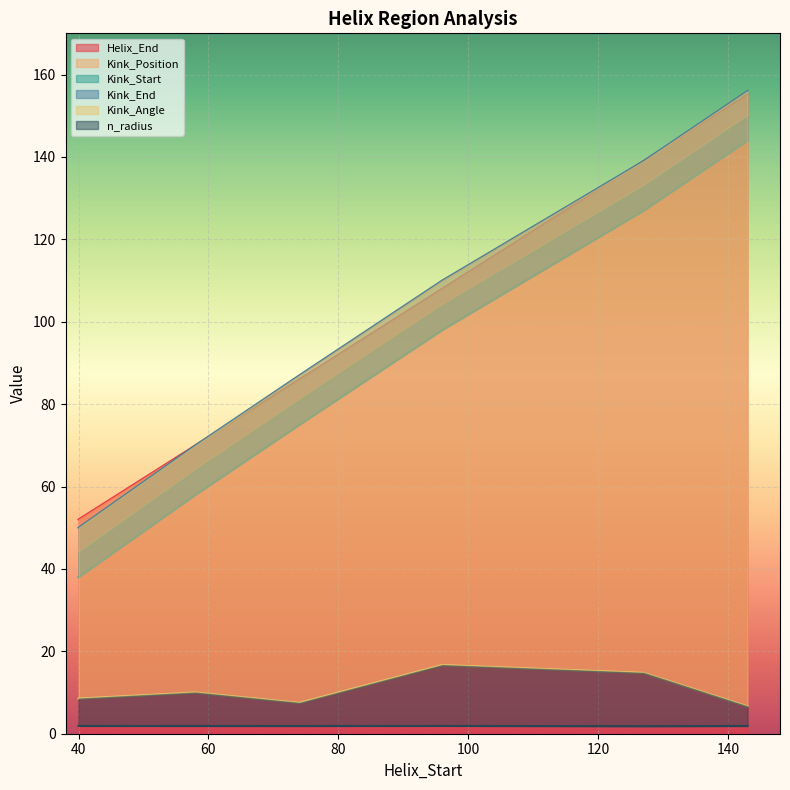

Count the Kink_End values in the range 70 to 139.

4